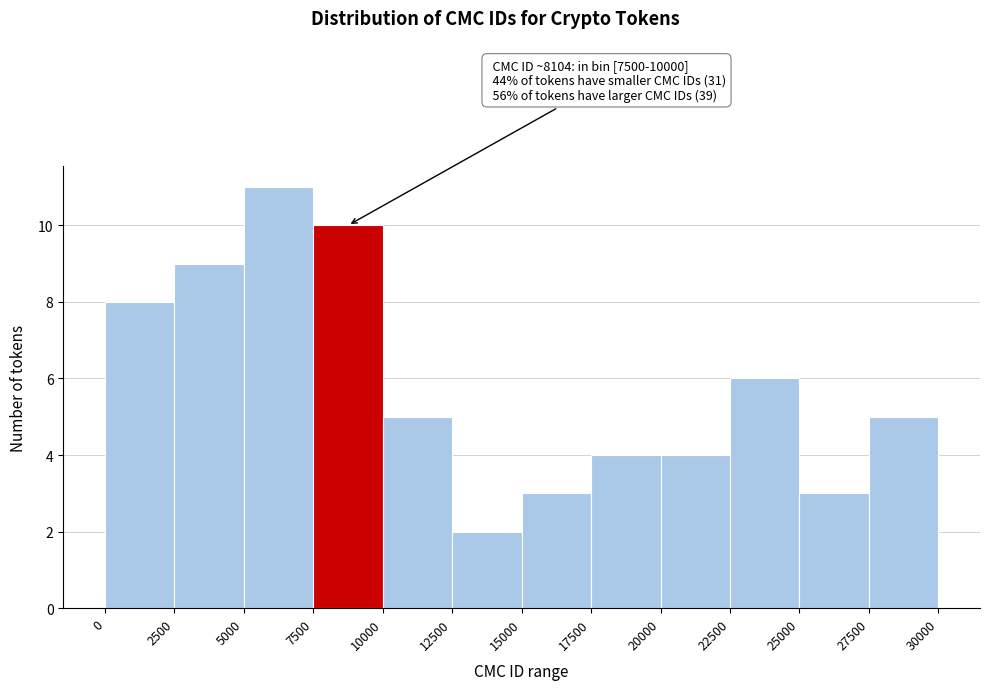

Which range on the x-axis has the tallest bar?

5000 to 7500